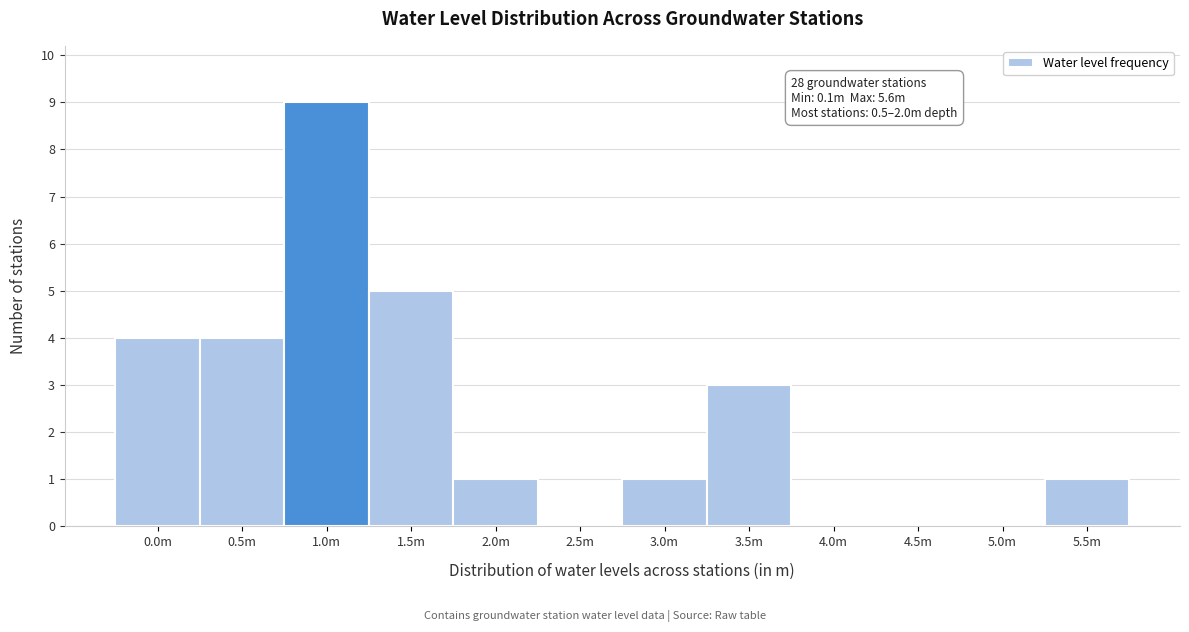

Reading right to left, what are all the values shown in this chart?

5.5m=1	5.0m=0	4.5m=0	4.0m=0	3.5m=3	3.0m=1	2.5m=0	2.0m=1	1.5m=5	1.0m=9	0.5m=4	0.0m=4